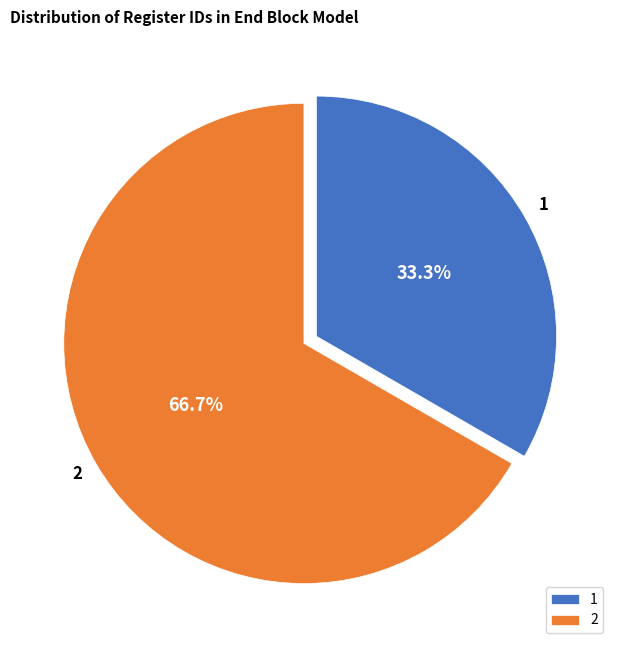

Is there any slice that represents more than half of the pie?

Yes